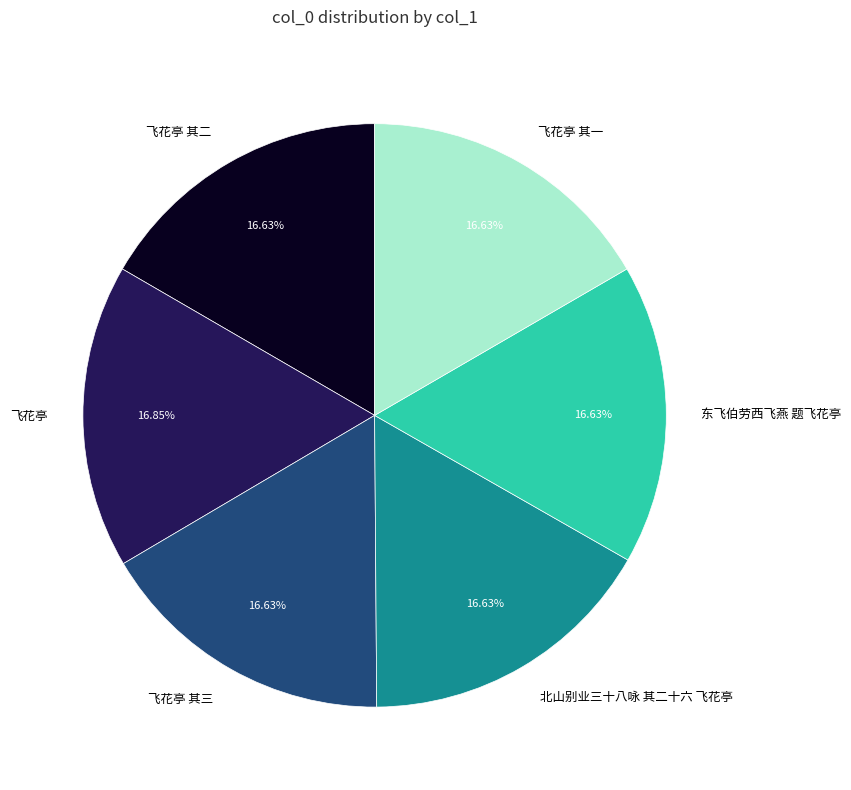

How many slices are in this pie chart?

6